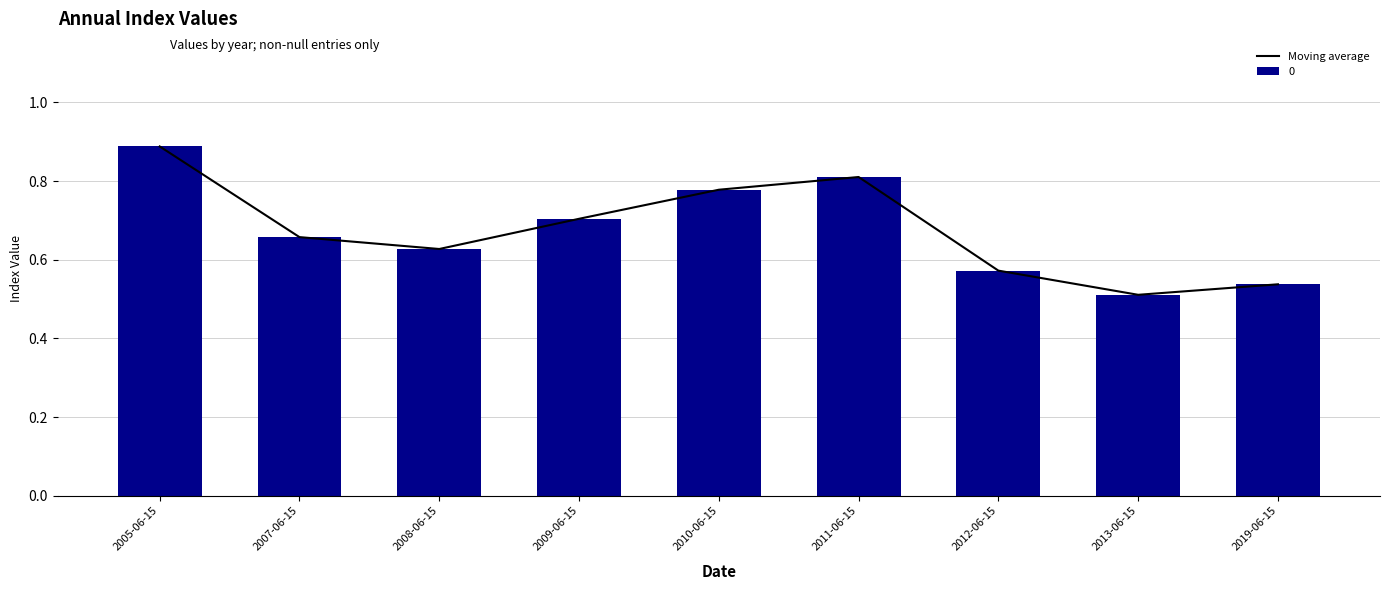

List the labels in order of value, smallest first.

2013-06-15, 2019-06-15, 2012-06-15, 2008-06-15, 2007-06-15, 2009-06-15, 2010-06-15, 2011-06-15, 2005-06-15